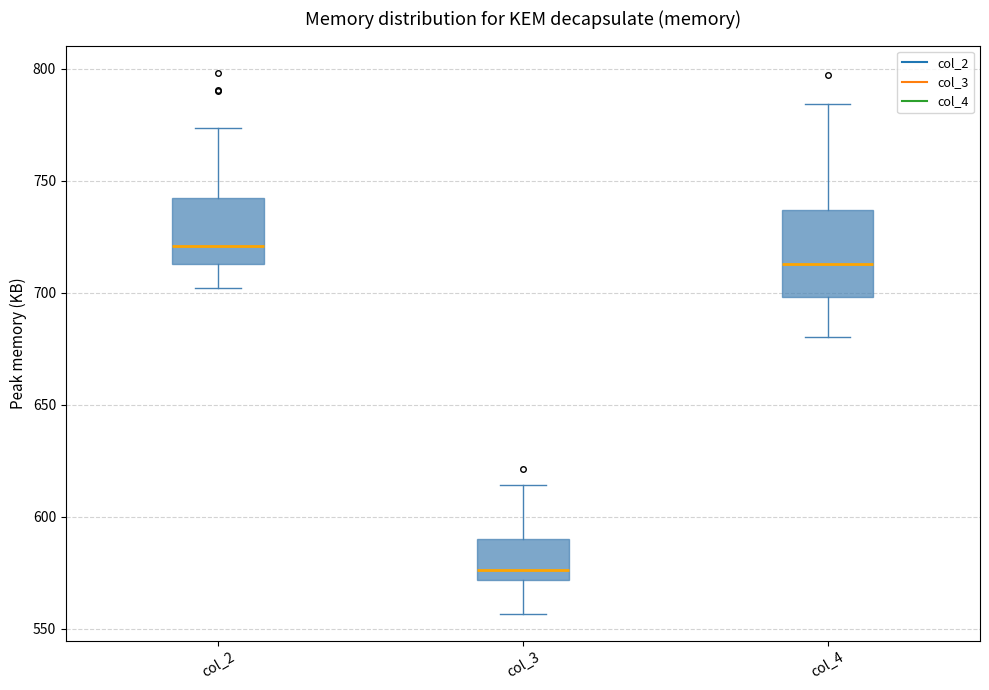

Which box has the highest median line?

col_2